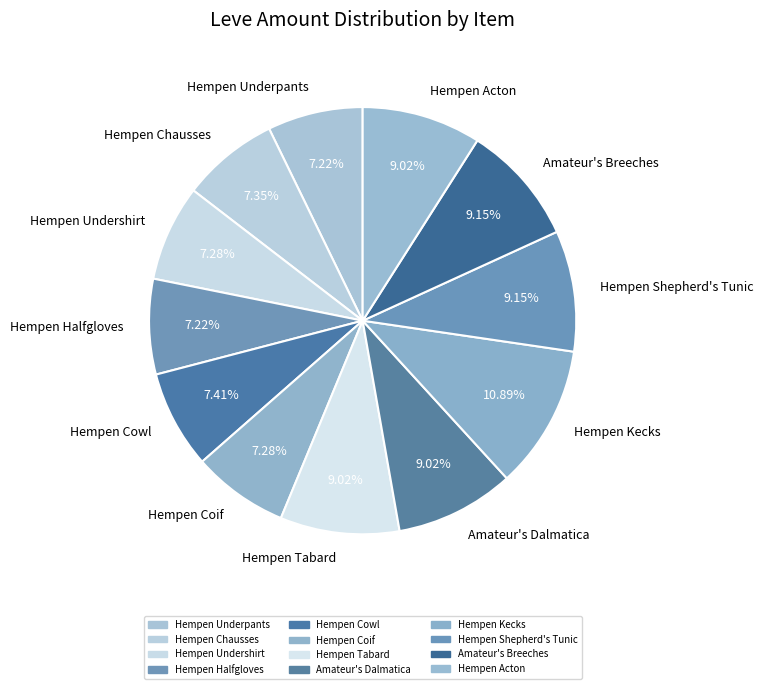

Which category has the biggest portion of the pie?

Hempen Kecks